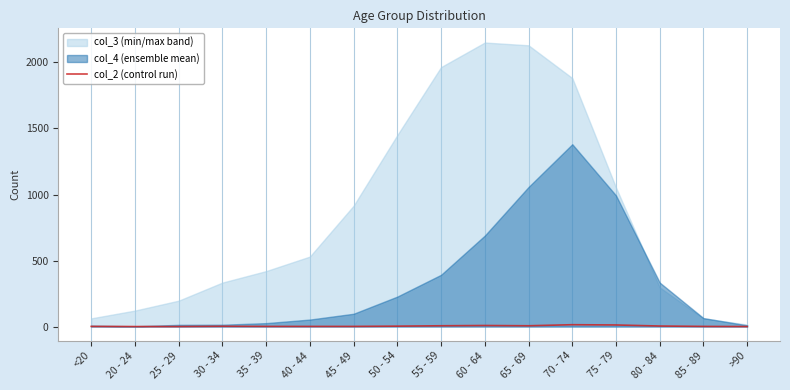

What is the label of the 1st point from the left?

<20